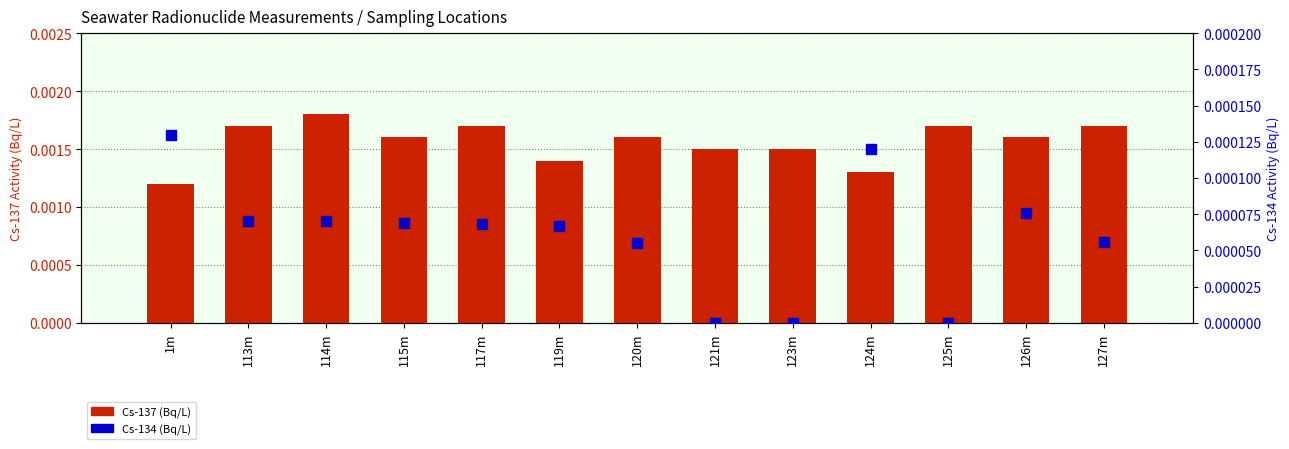

Which series reaches the maximum Y coordinate?

Cs-137 (Bq/L)